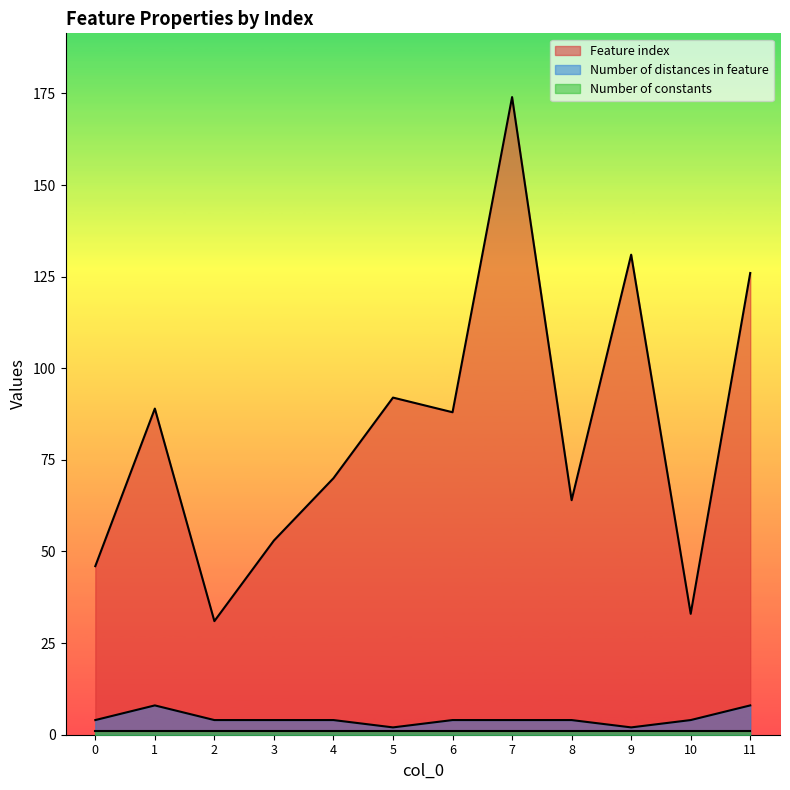

What is the total value across all series at 4?

75